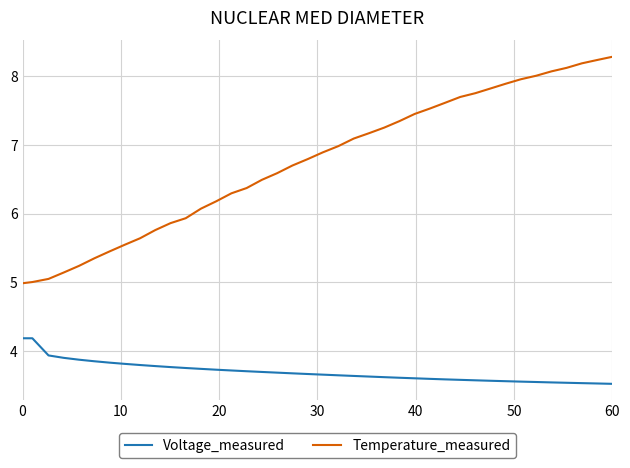

Which series has the widest spread of values?

Temperature_measured